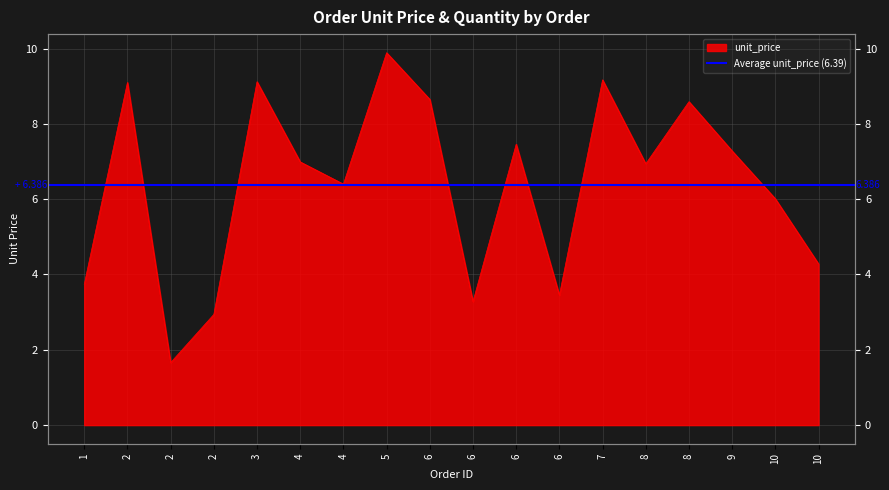

How many lines are shown in the chart?

1